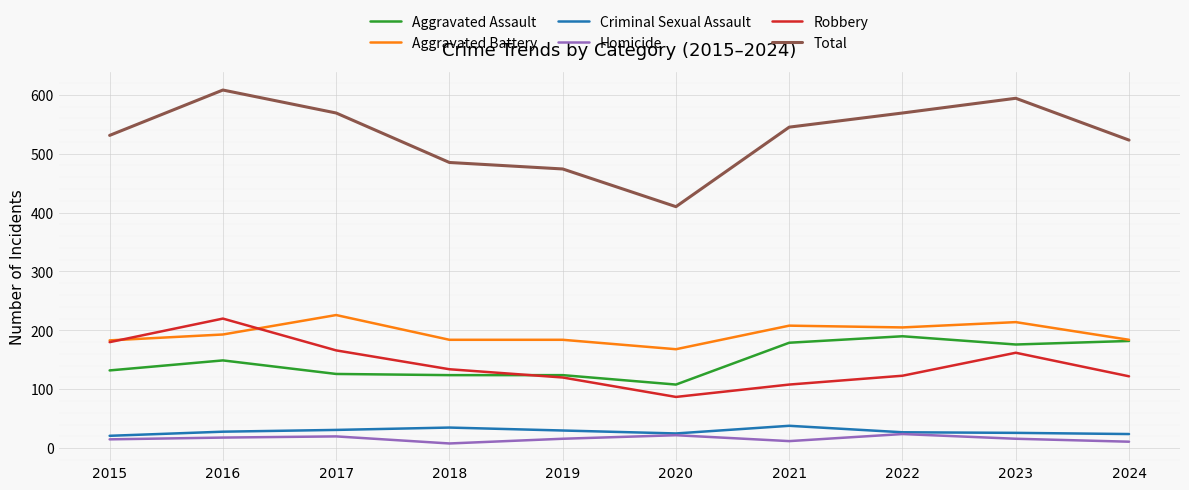

Is it true that Robbery equals 141 at 2020?

False